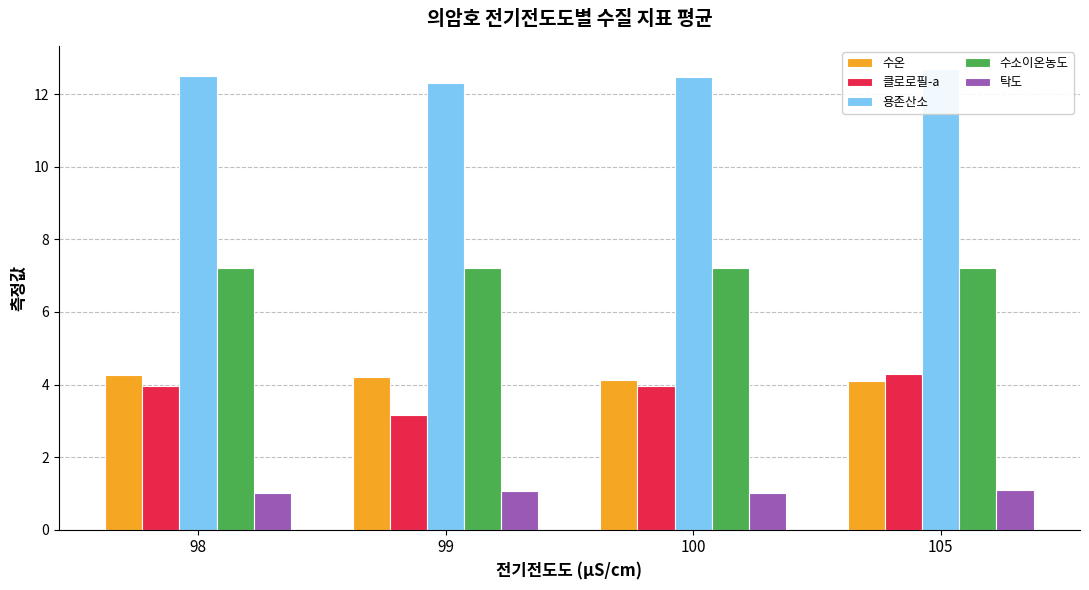

What is the total value across all series at 105?

29.4